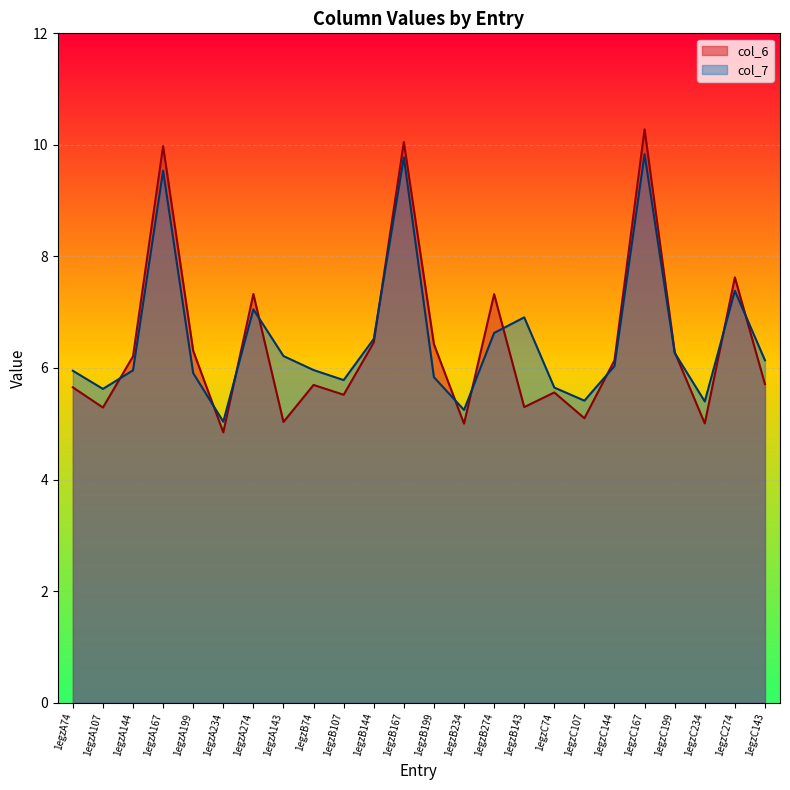

Which category has the highest value across all series?

1egzC167